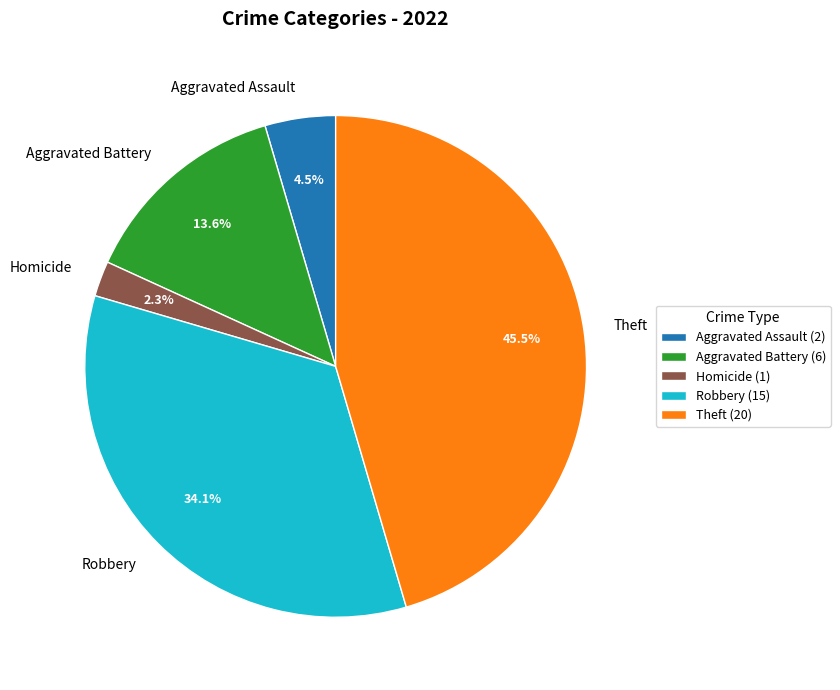

The Theft slice represents 33% of the pie. True or false?

False